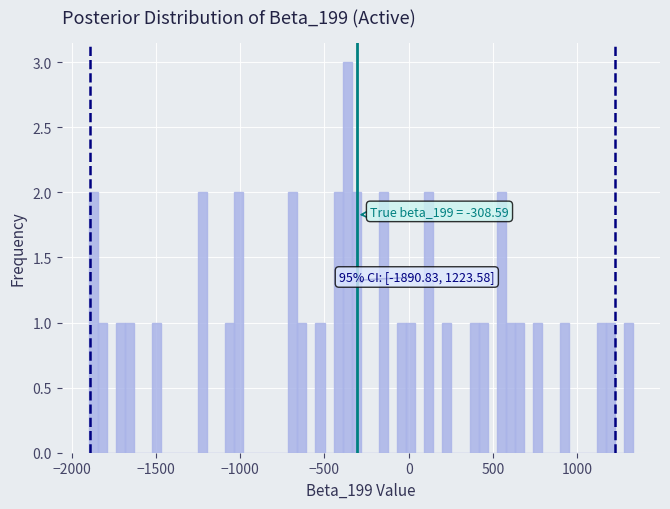

Read against the x-axis, roughly where is the centre of the tallest bar?

-350